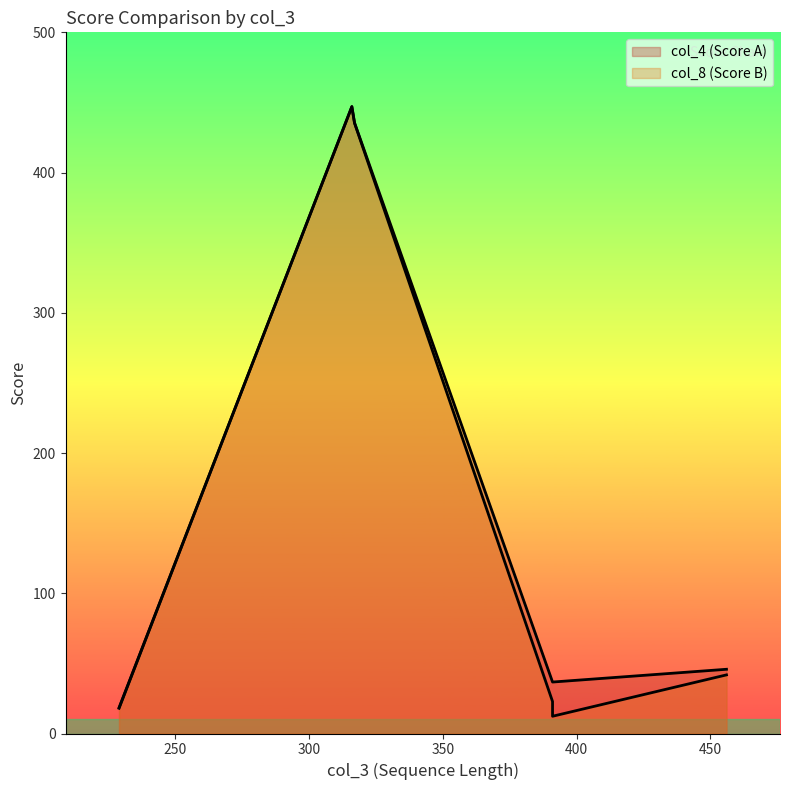

At which category does the chart reach its minimum across all series?

391